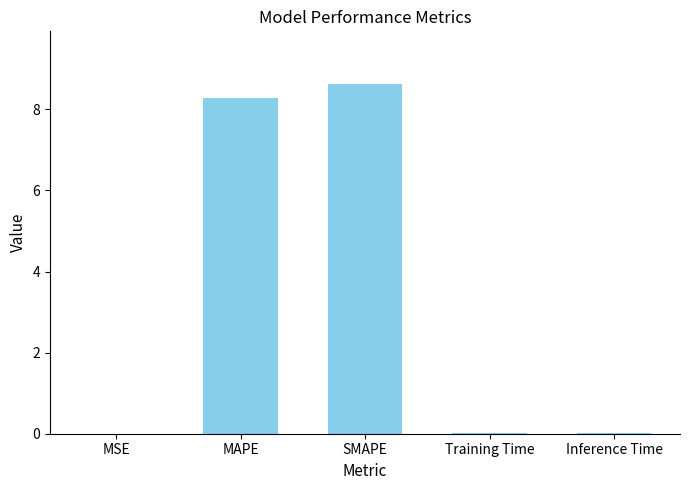

What is the average value?

3.4